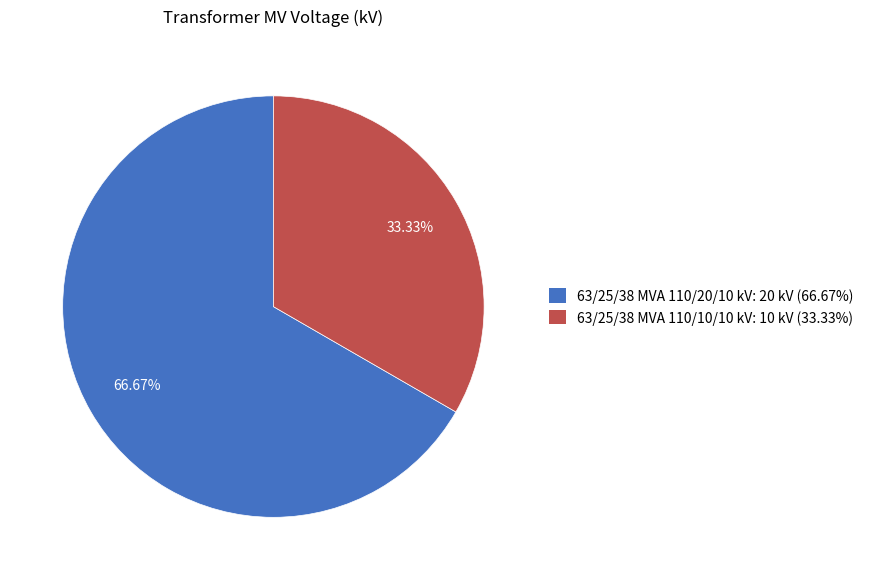

Is it true that 63/25/38 MVA 110/10/10 kV is 21% of the pie?

False